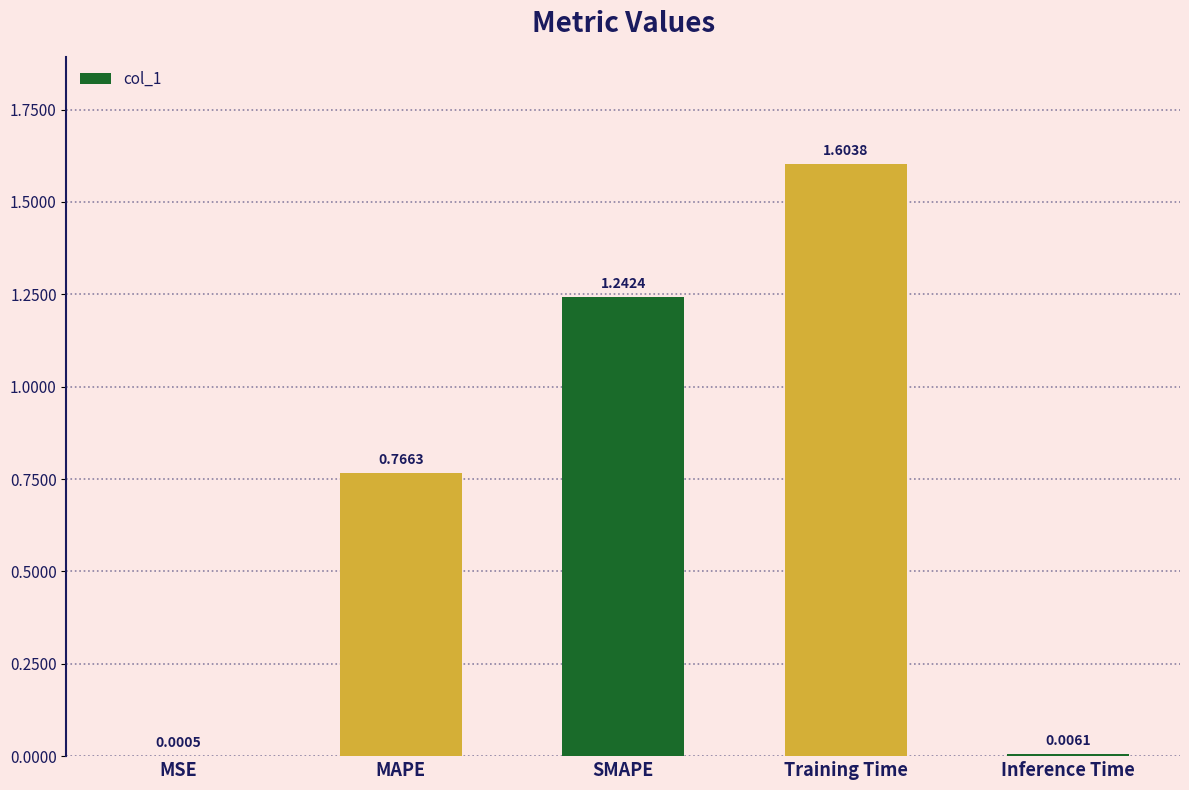

Does the chart contain stacked bars?

No